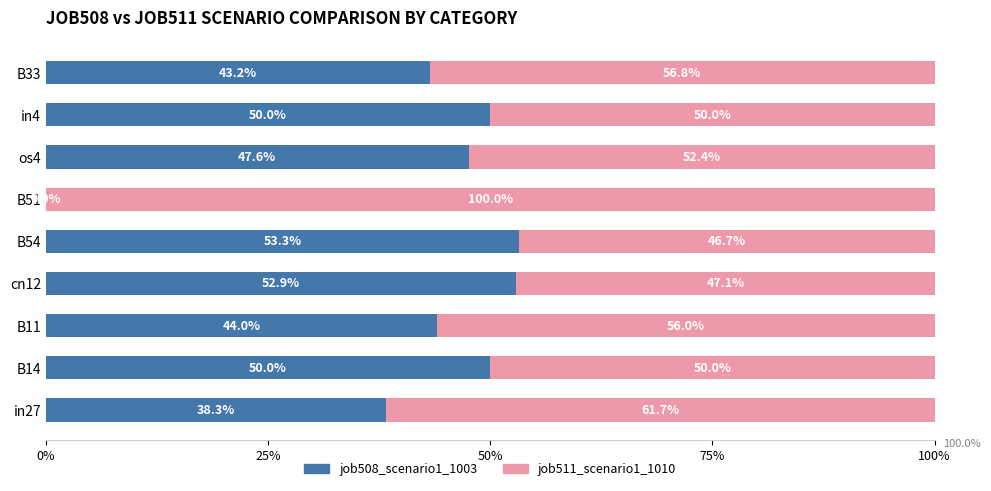

What is the maximum value for job508_scenario1_1003?

53.3